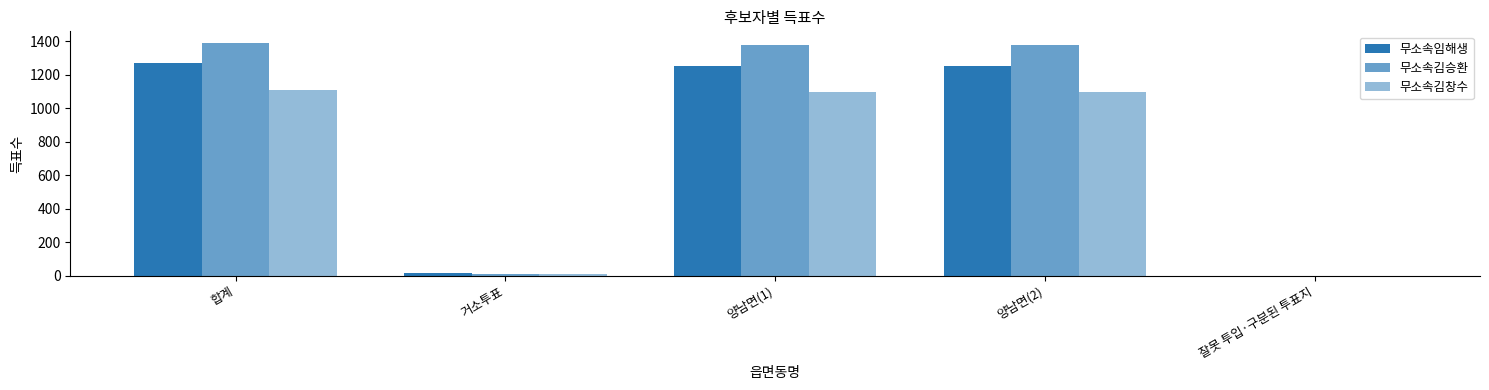

Which has a higher value, 잘못 투입·구분된 투표지 or 합계?

합계